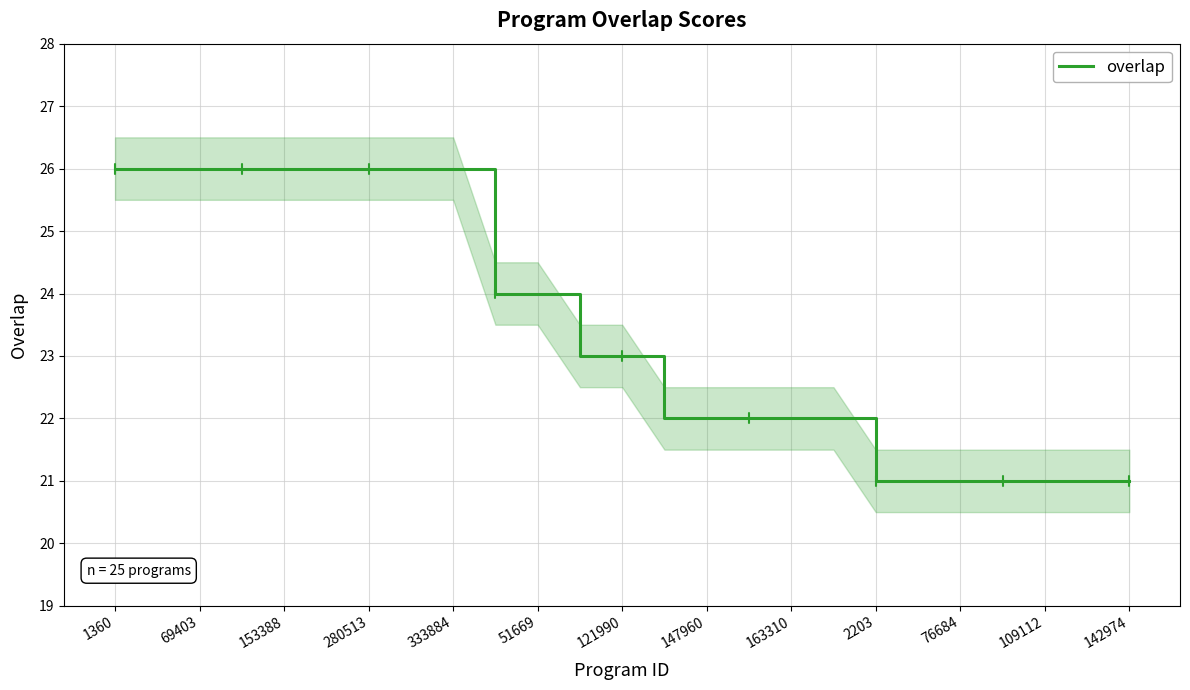

How many values exceed 23?

11